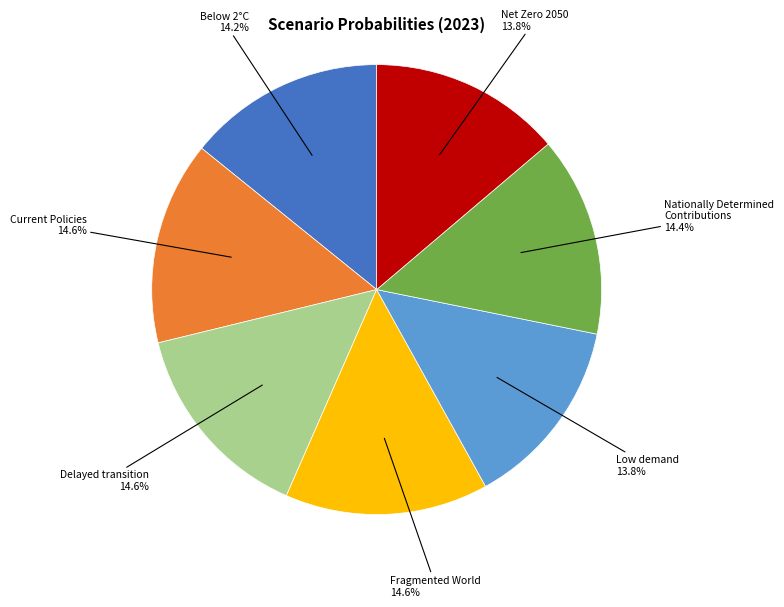

To the nearest percent, what portion does Below 2°C represent?

14%